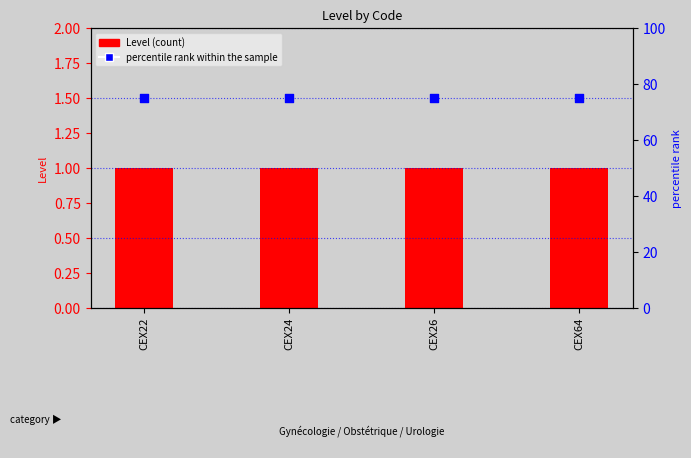

At how many categories does at least one series exceed 11?

4